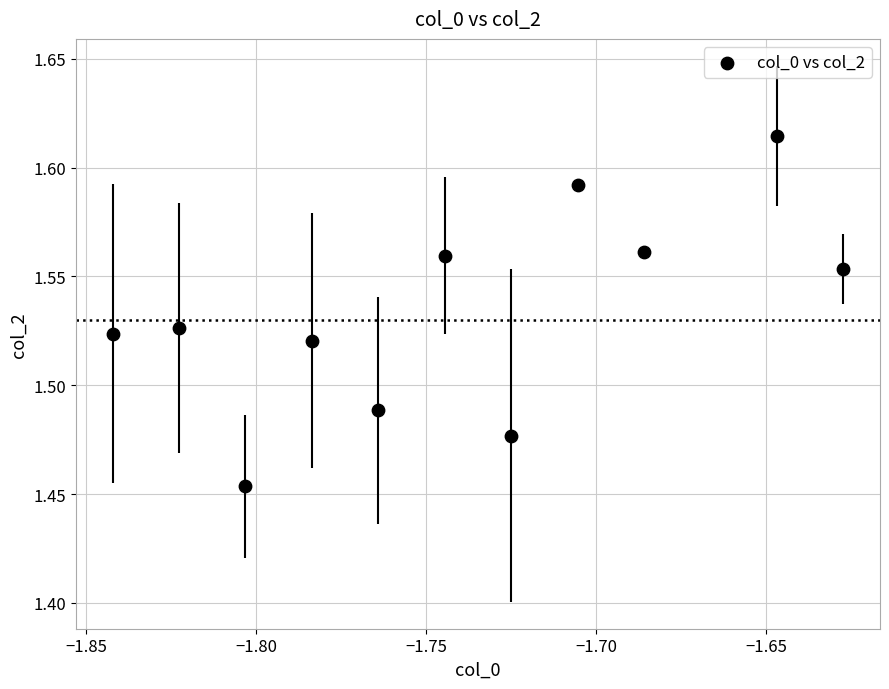

What is the average X value?

-1.7